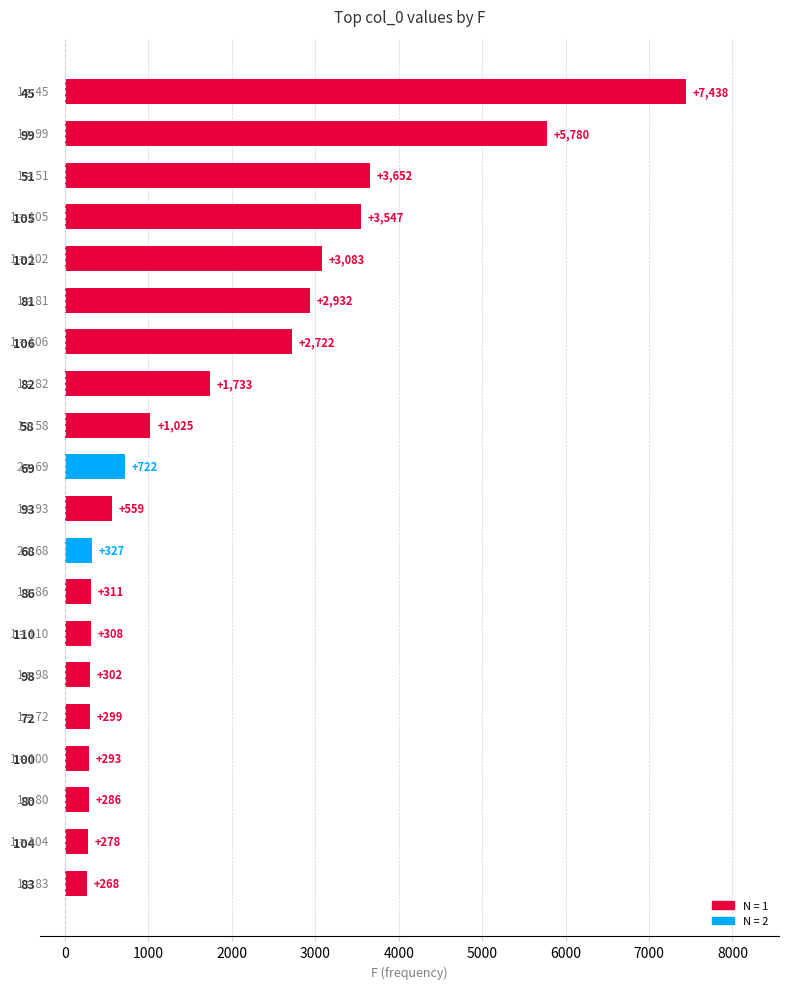

Are the bars horizontal?

Yes